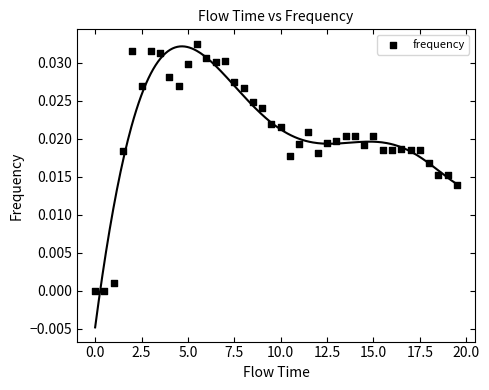

What is the range of X values (max minus min)?

19.5